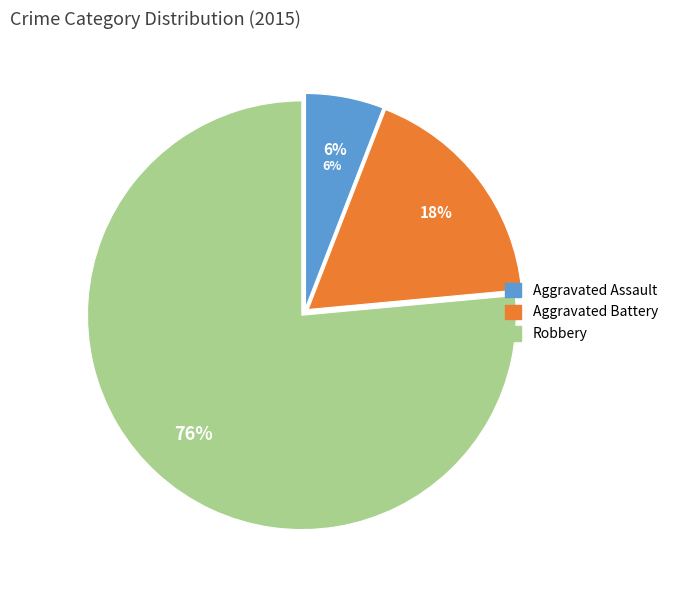

How many slices are in this pie chart?

3